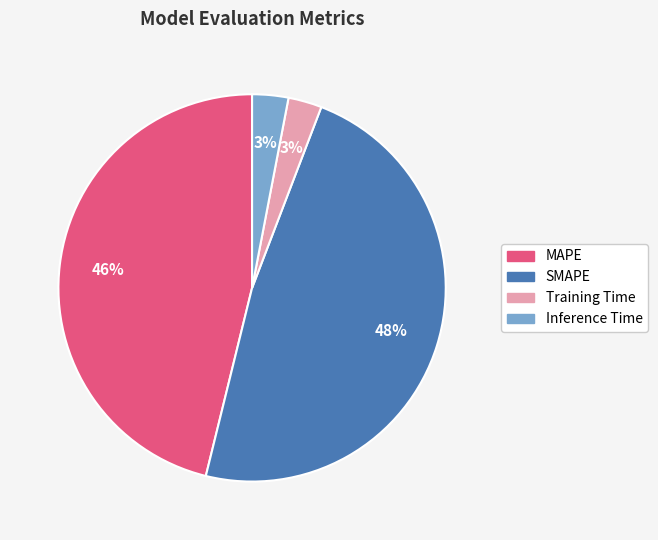

How many segments does this pie chart have?

4